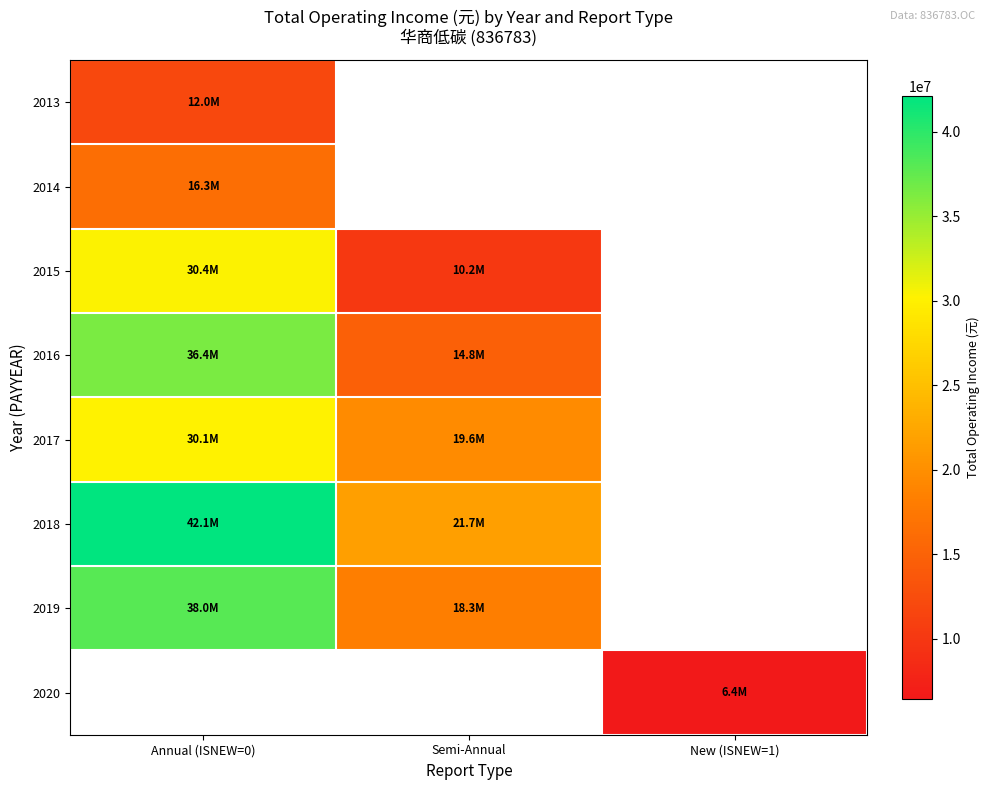

Where is 2017 nearest to the value 24864774?

Semi-Annual